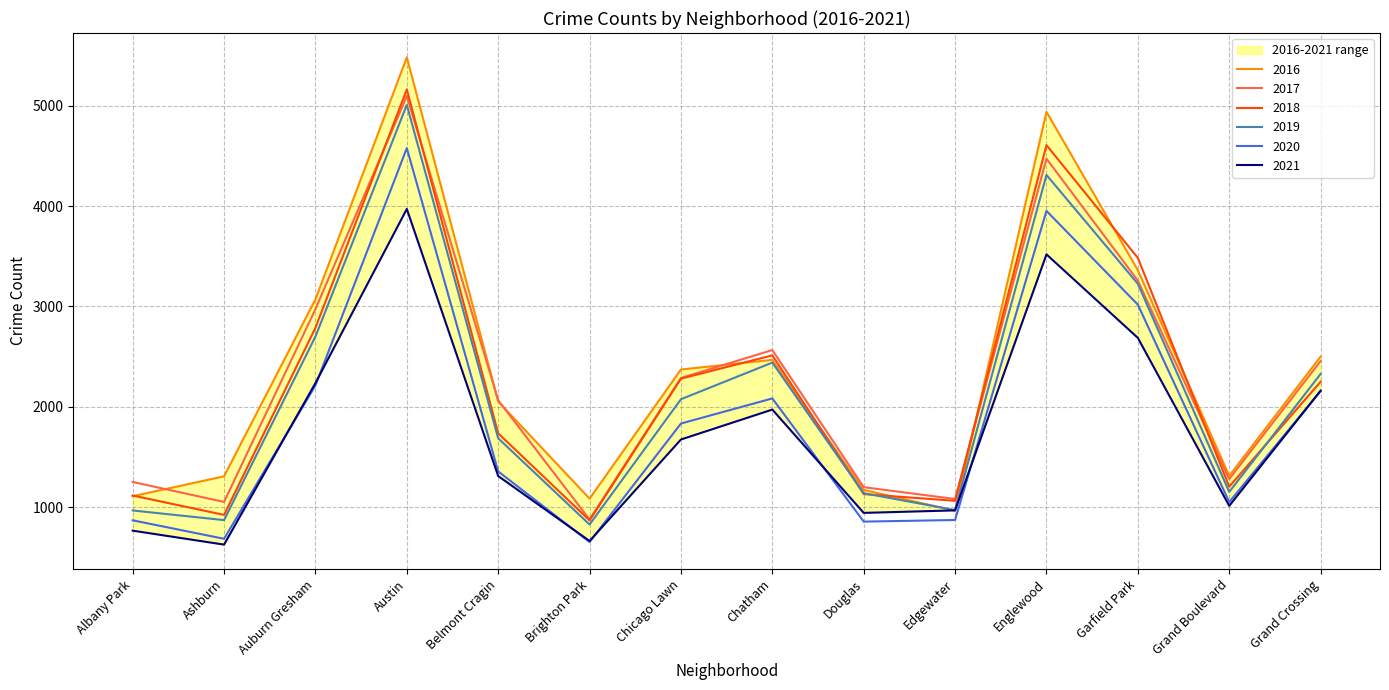

How many data points in 2017 are above 2288?

6